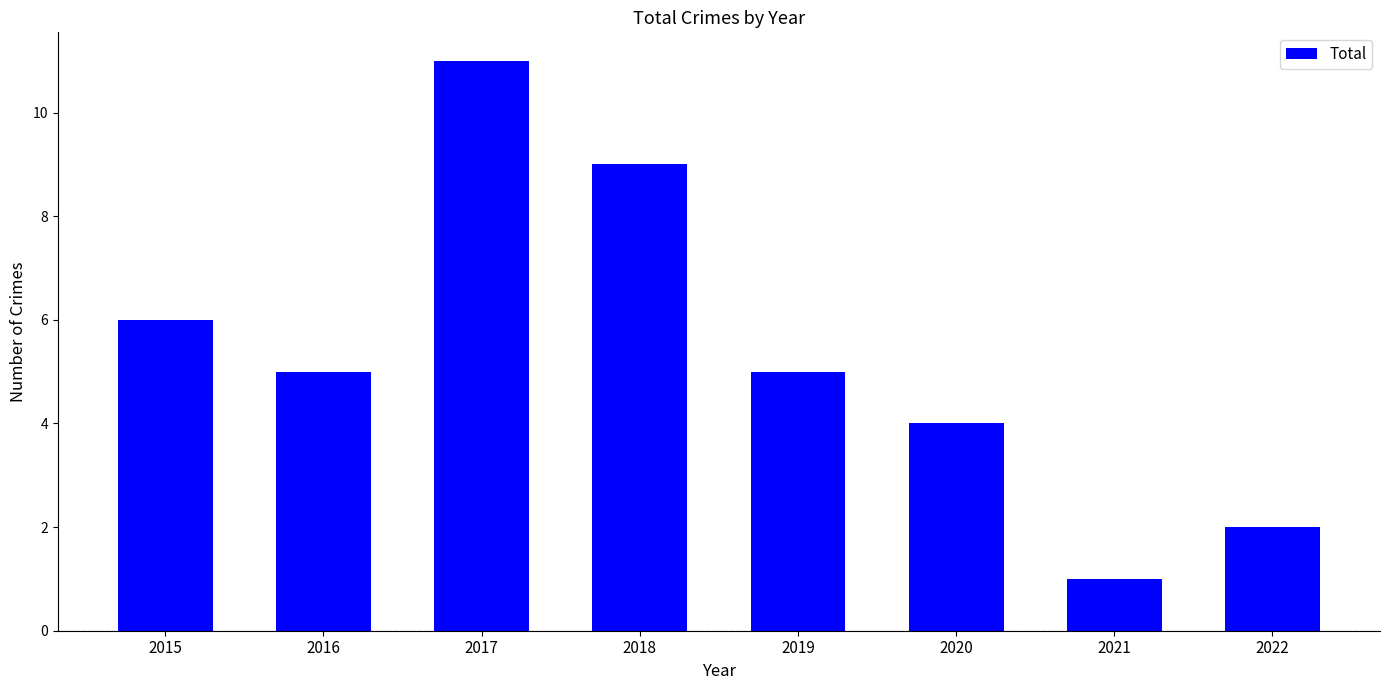

Count the number of categories in the chart.

8